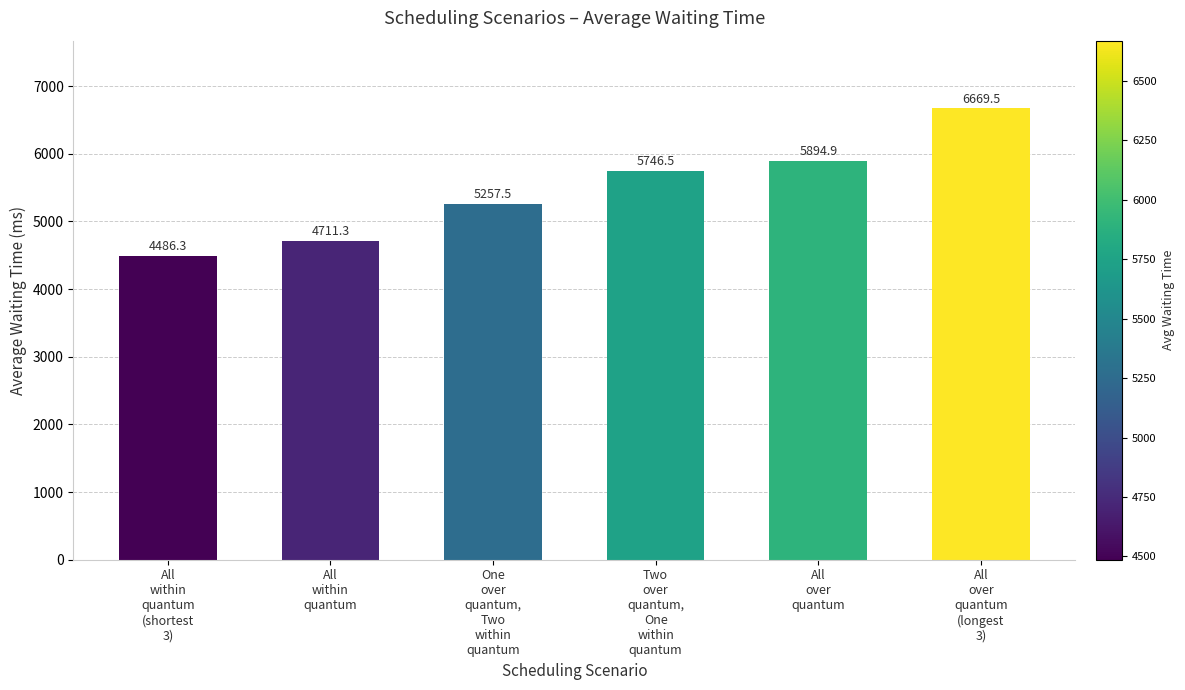

What position from the left is Two
over
quantum,
One
within
quantum?

4